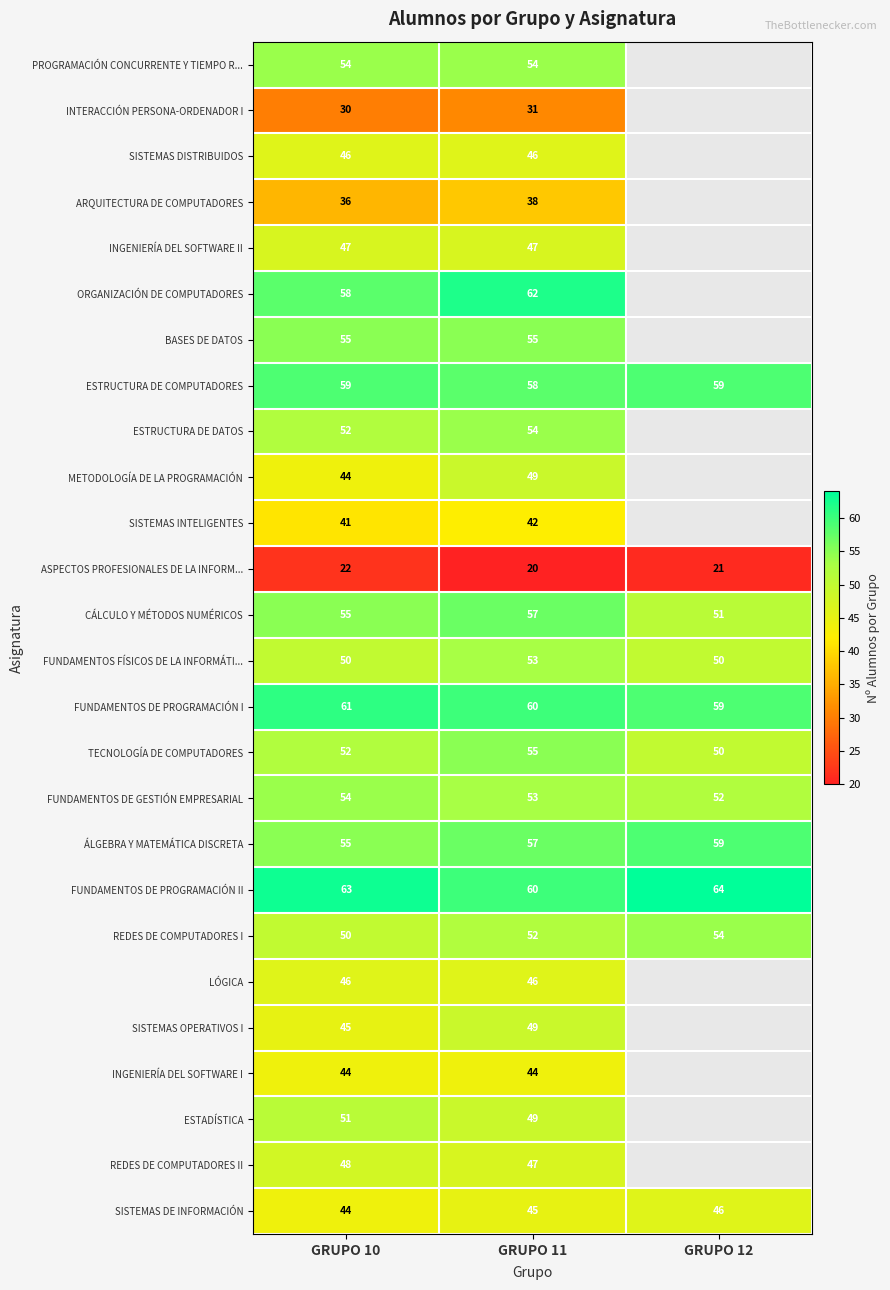

True or false: REDES DE COMPUTADORES I has a value of 50 at GRUPO 10.

True